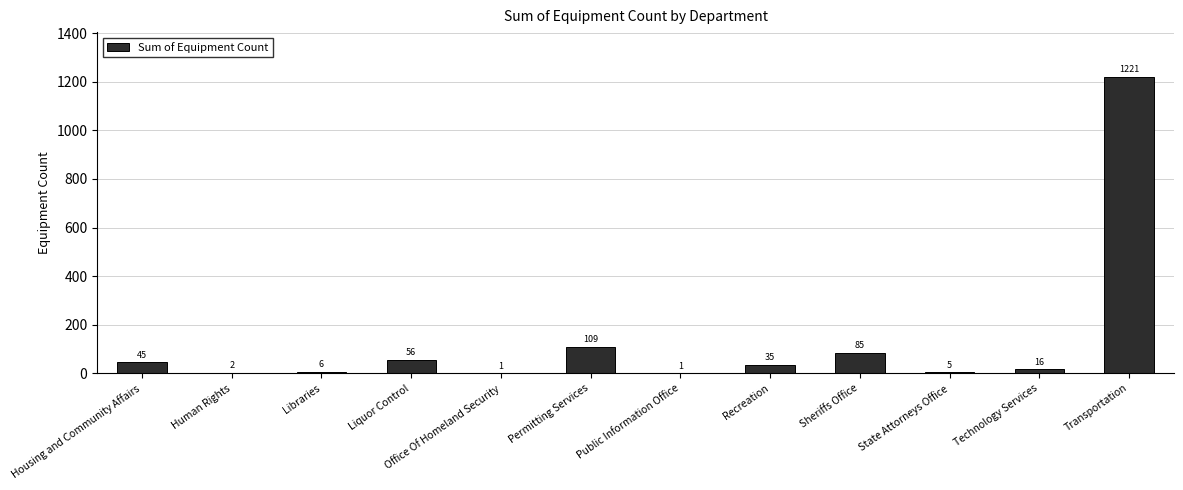

What is the sum of the values at Transportation and Liquor Control?

1277